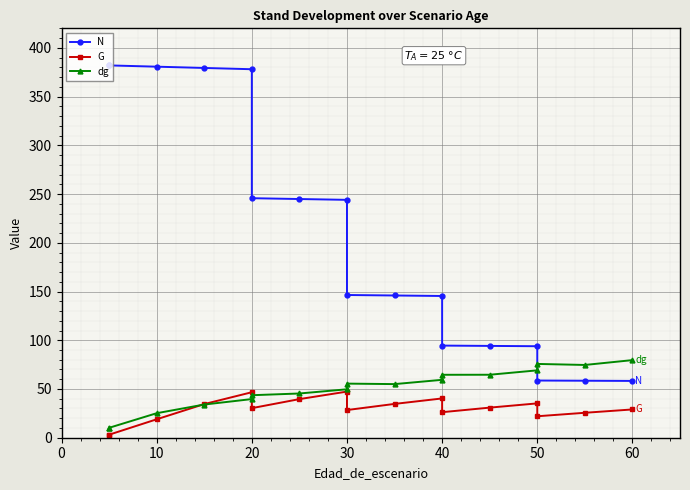

Is it true that dg equals 64.8 at 50?

False